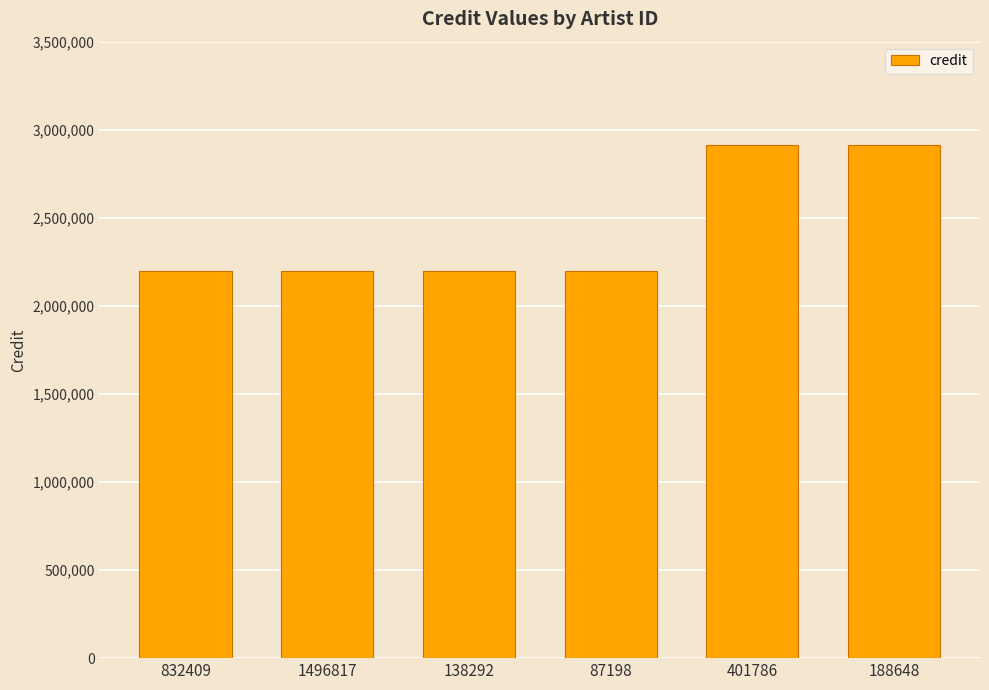

What is the value of the 4th bar from the left?

2197206